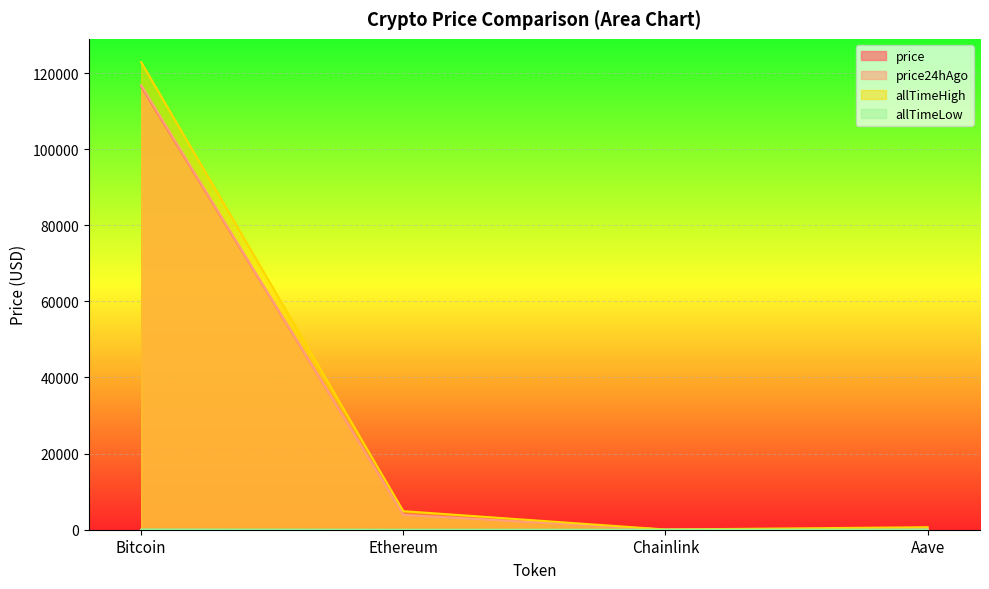

What is the difference between the highest and lowest values at Bitcoin?

122770.2